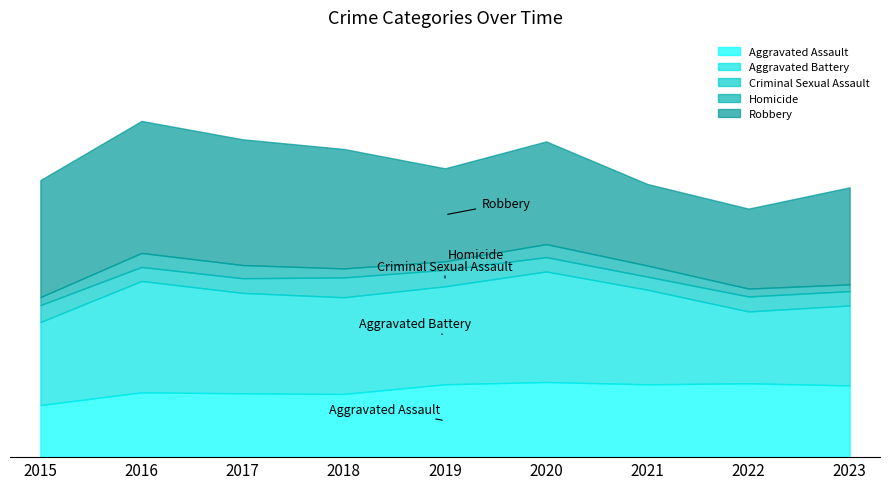

True or false: Criminal Sexual Assault and Robbery cross at least once.

False